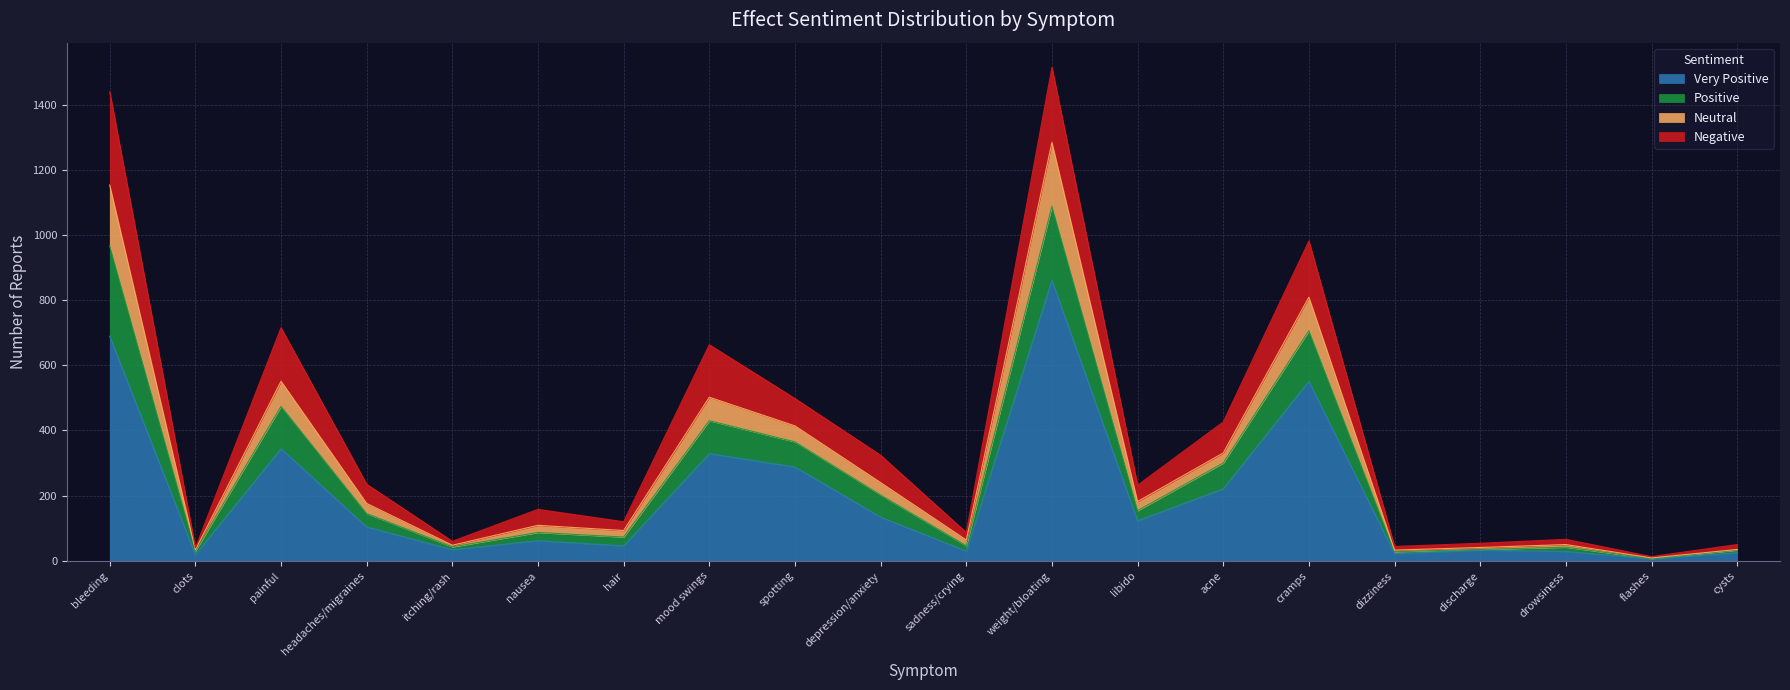

What is the total value across all series at weight/bloating?

1514